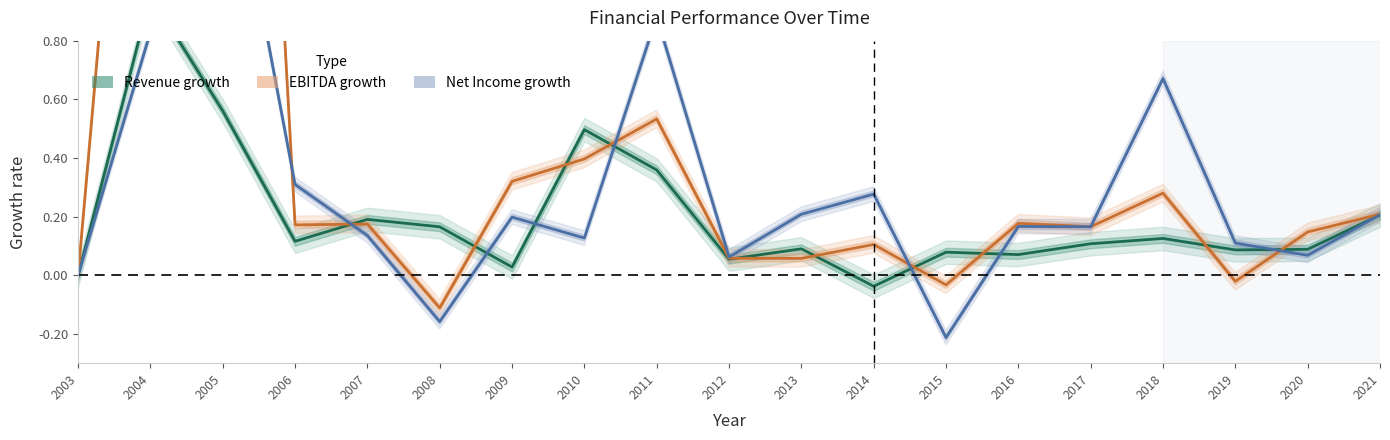

How many values in the Revenue growth series are below 0?

1